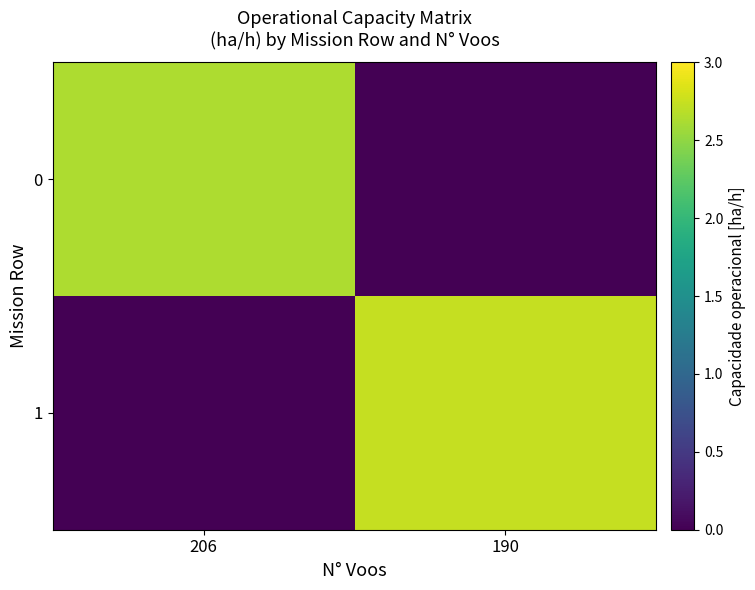

Which series has the largest total across all categories?

1